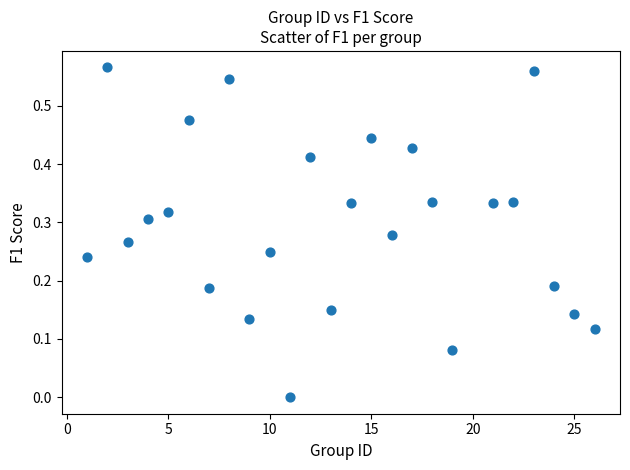

What is the range of X values (max minus min)?

25.0